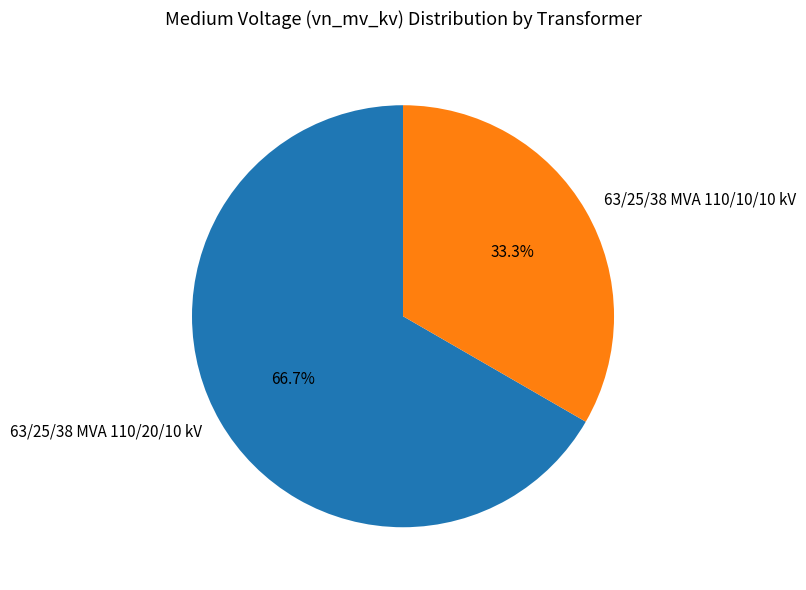

Which category accounts for the majority?

63/25/38 MVA 110/20/10 kV